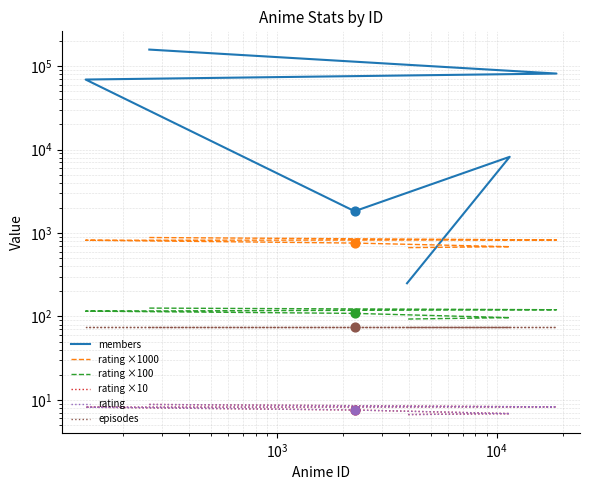

Which series reaches the maximum Y coordinate?

members